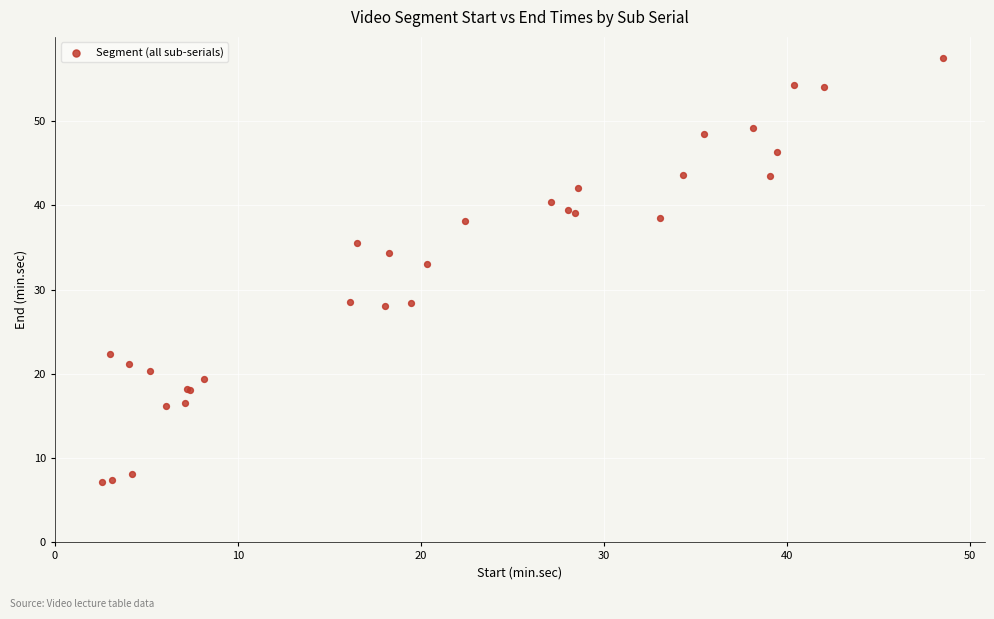

What Y value in the scatter plot is closest to 32?

33.0